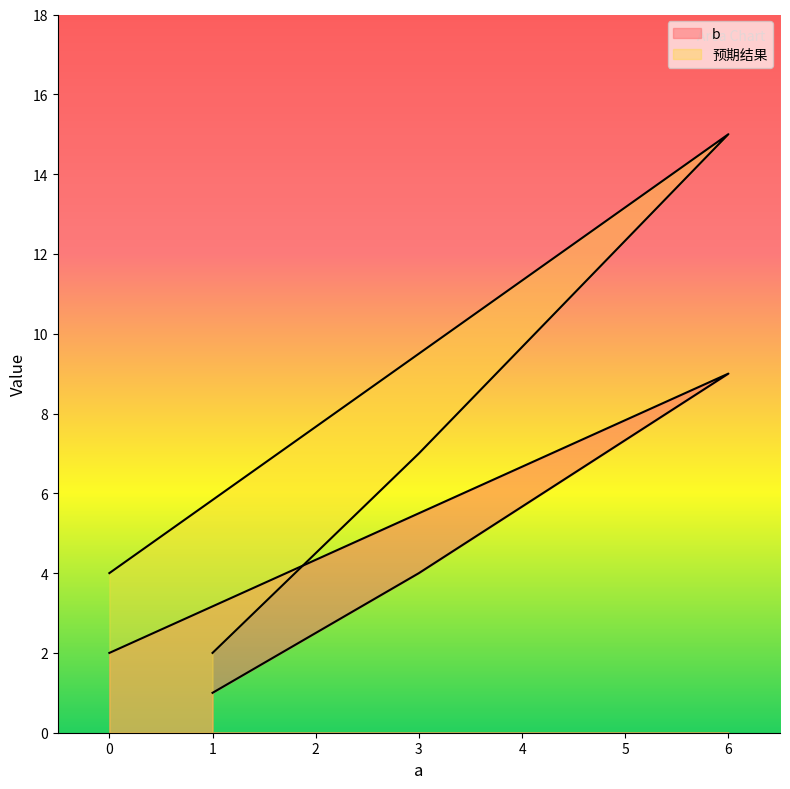

Reading left to right, list all the values displayed in this chart.

b: 1=1	3=4	6=9	0=2
预期结果: 1=2	3=7	6=15	0=4